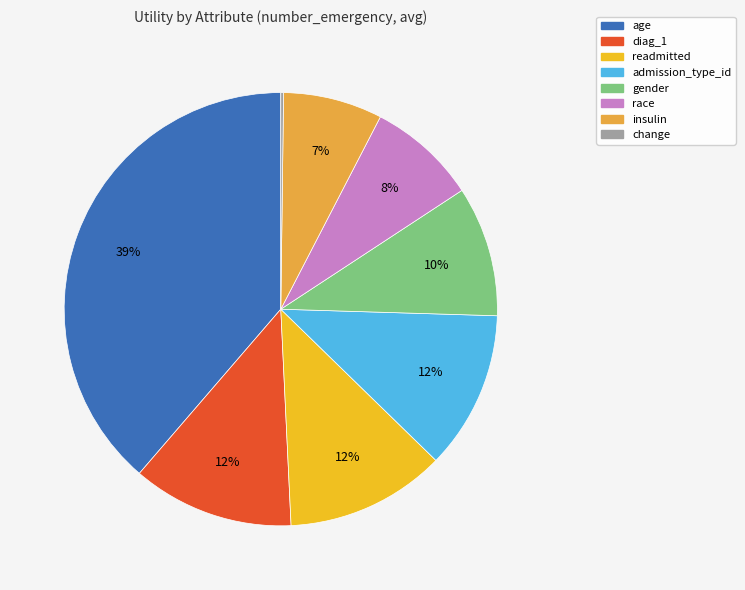

Is it true that readmitted is 12% of the pie?

True